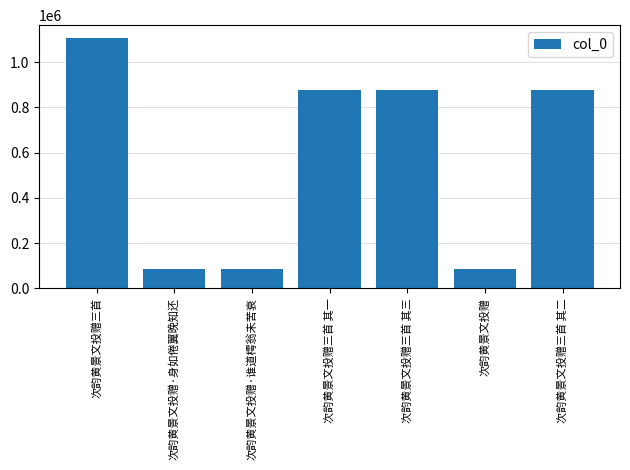

True or false: the data shows 1155492 at 次韵黄景文投赠三首 其三.

False